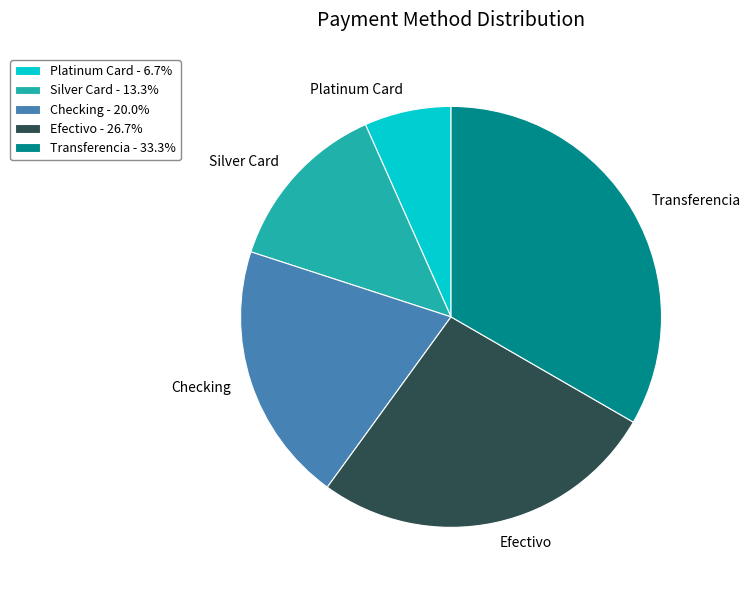

True or false: Transferencia accounts for 33% of the total.

True